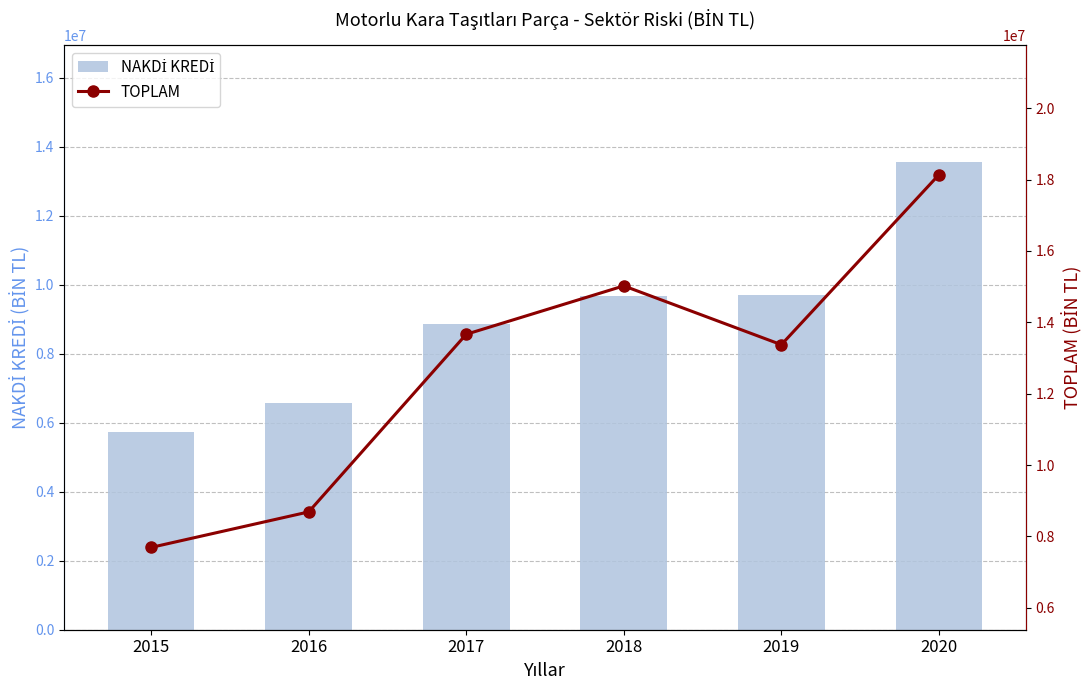

Is it true that NAKDİ KREDİ equals 12524189.1 at 2017?

False